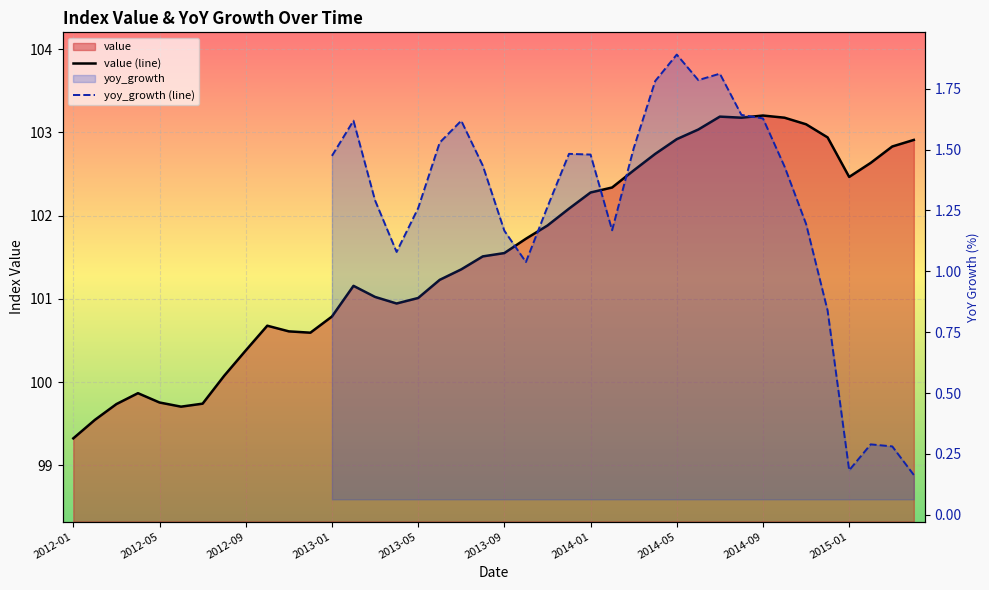

What is the difference between the second highest and minimum values in the value (line) series?

3.9